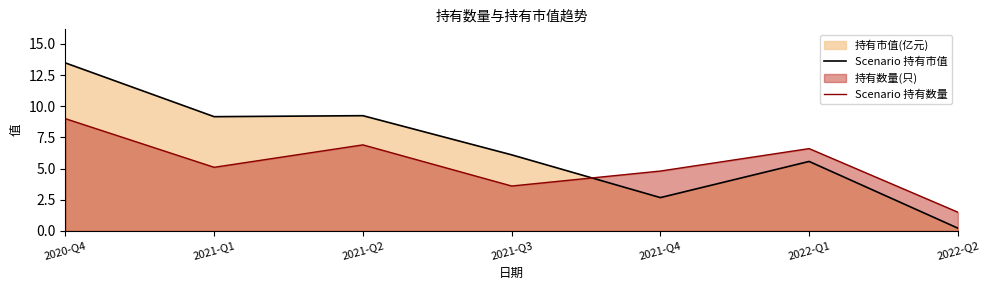

The value of Scenario 持有市值 at 2022-Q2 is 0.4. True or false?

False